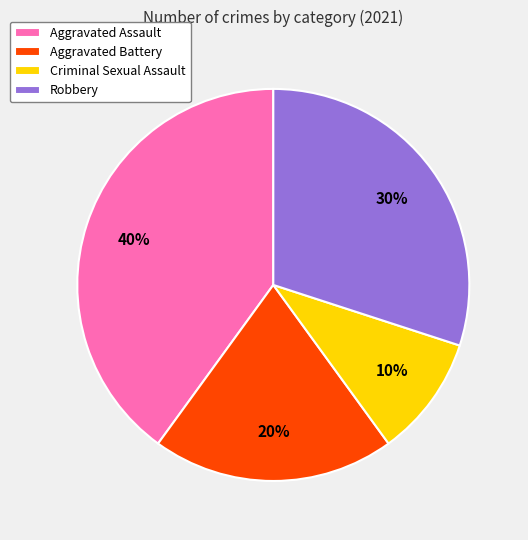

What is the largest slice in the pie chart?

Aggravated Assault